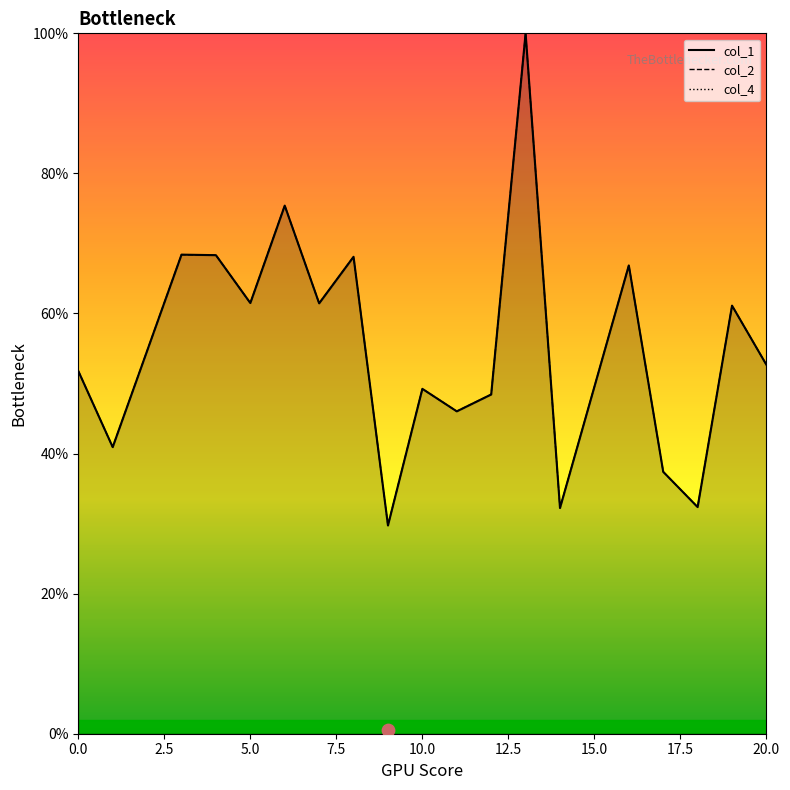

Which series reaches the maximum Y coordinate?

col_1